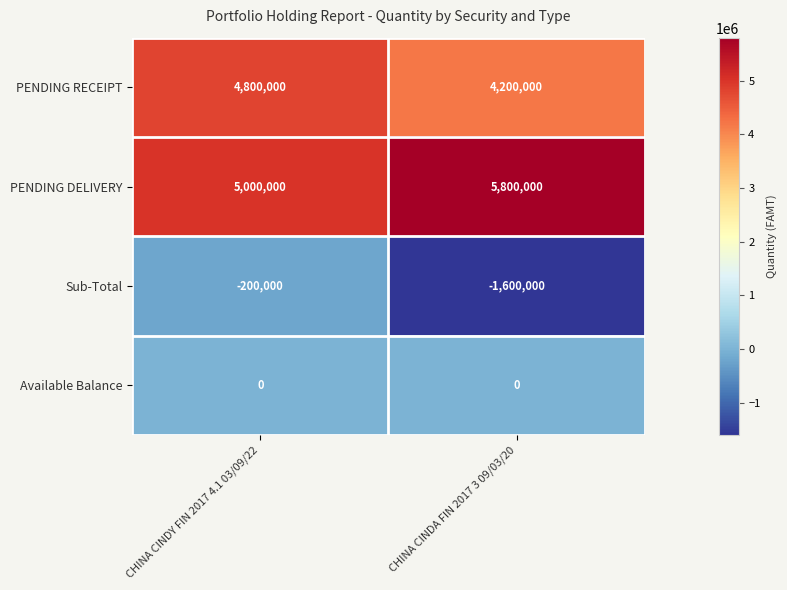

What value does the Sub-Total series have at CHINA CINDY FIN 2017 4.1 03/09/22, to the nearest 10?

-200000